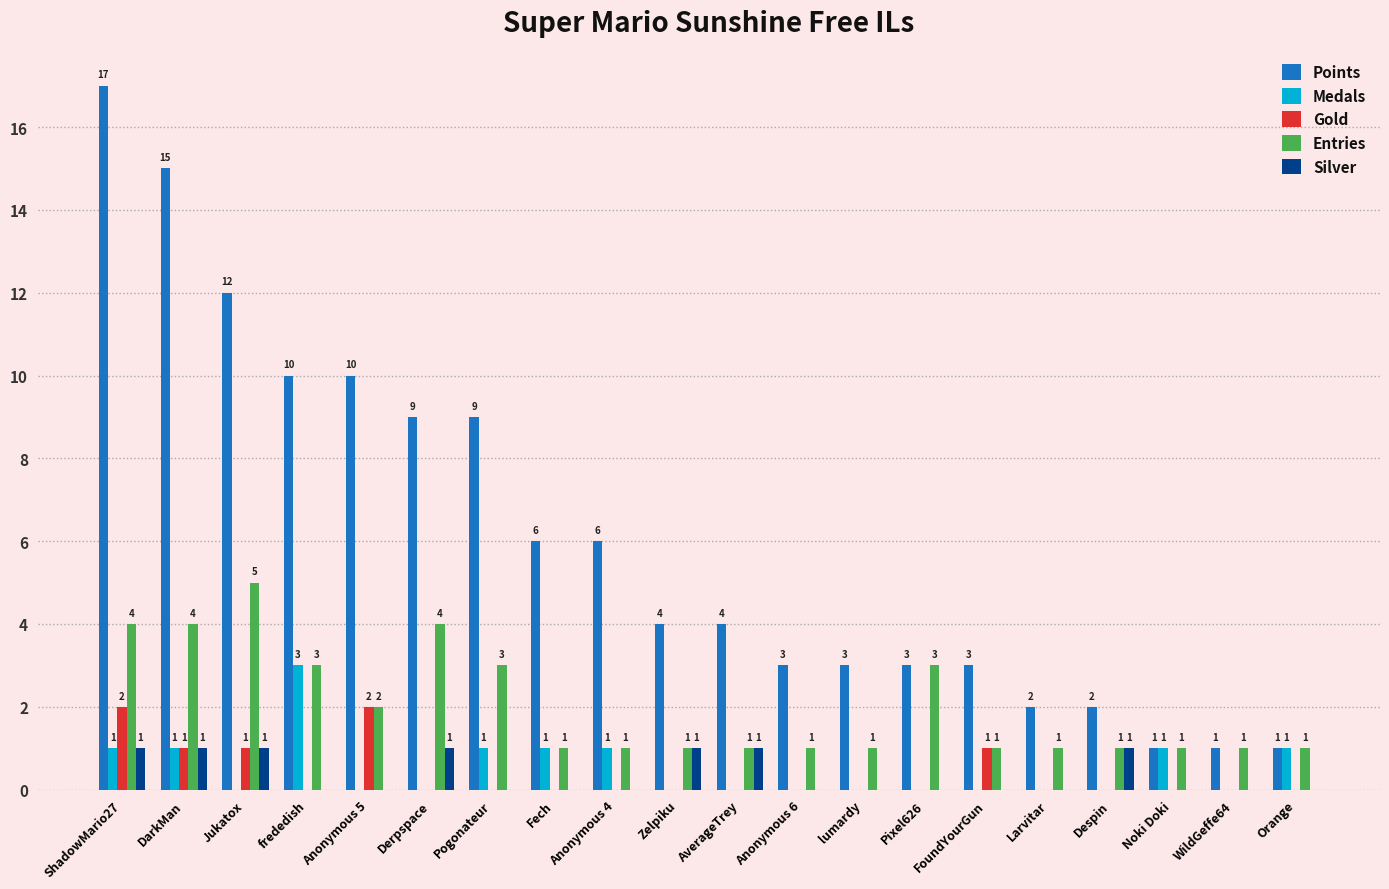

True or false: Gold has a value of 1 at WildGeffe64.

False